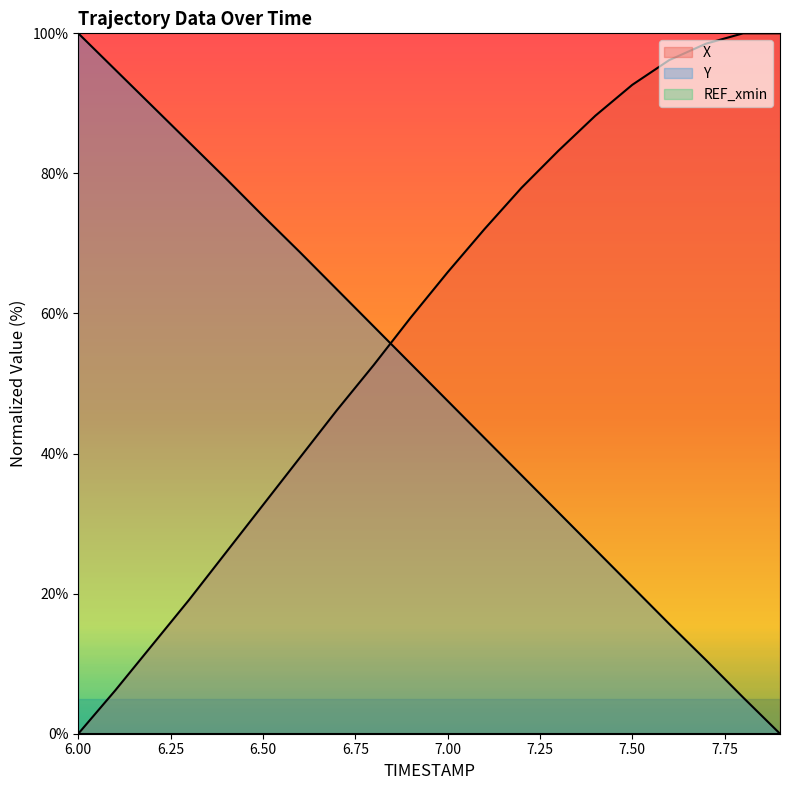

Rank the series by their maximum value, from highest to lowest.

X, Y